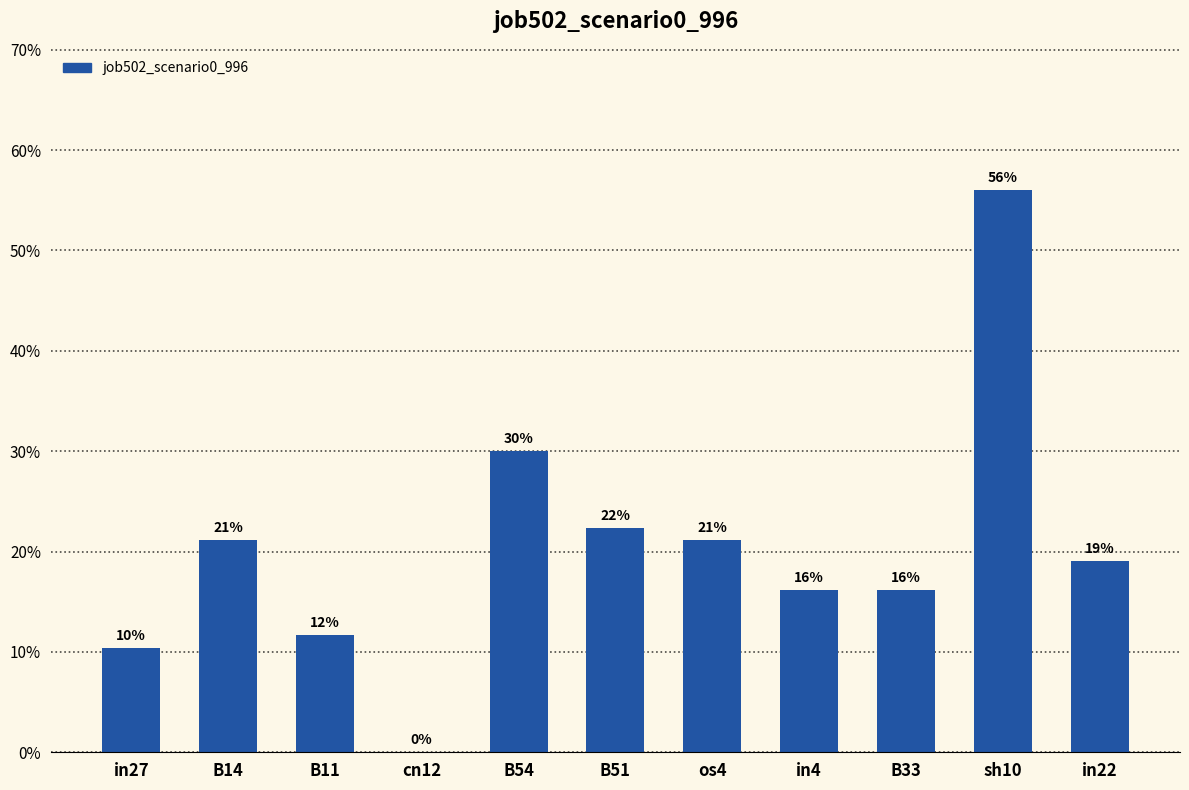

What is the label of the 10th bar from the left?

sh10